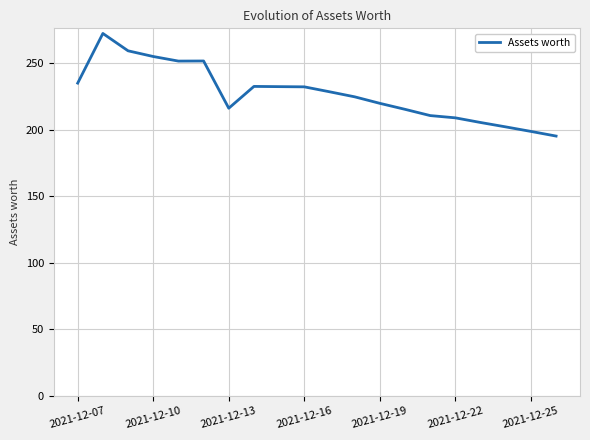

What is the greatest value displayed?

272.3